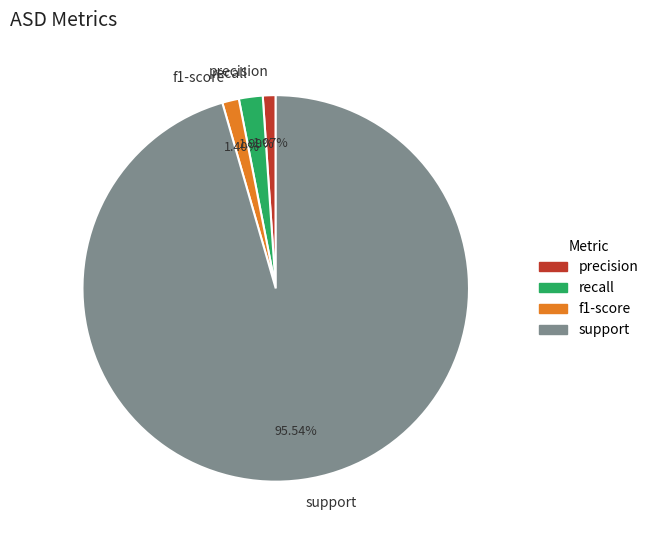

What is the largest slice in the pie chart?

support